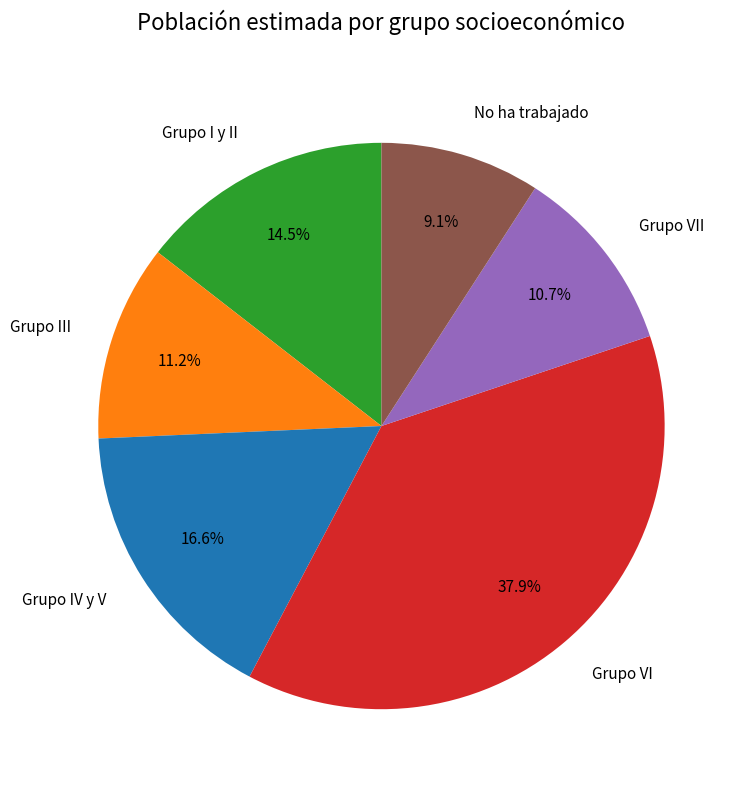

What is the largest slice in the pie chart?

Grupo VI